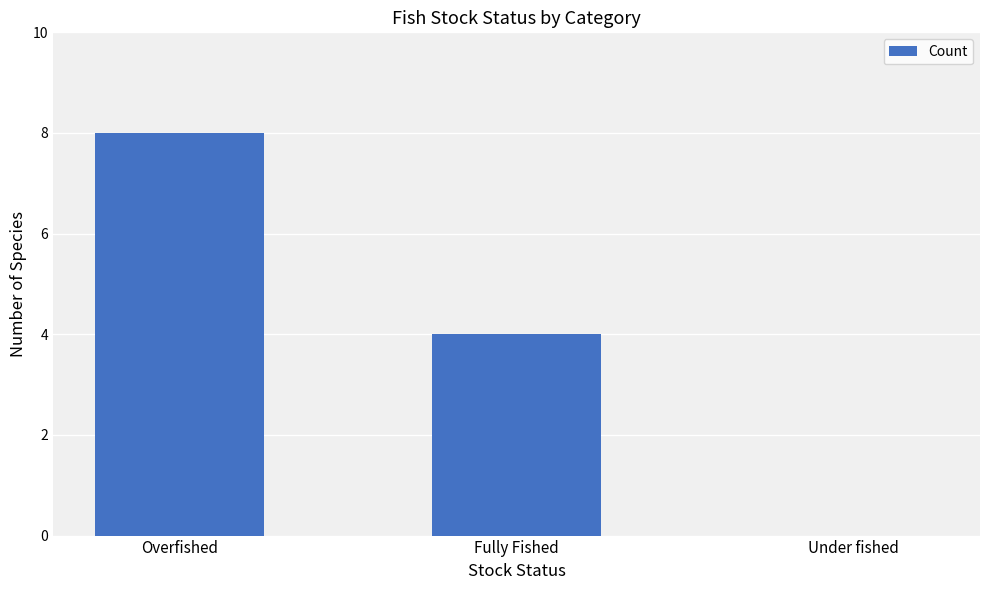

Where does the data first go above 4?

Overfished